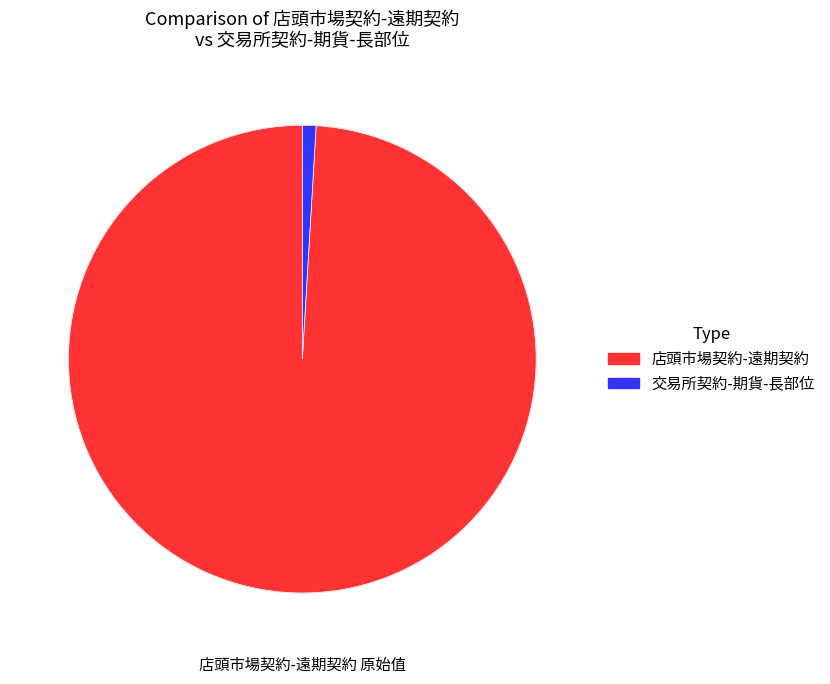

Is there a majority slice in this chart?

Yes